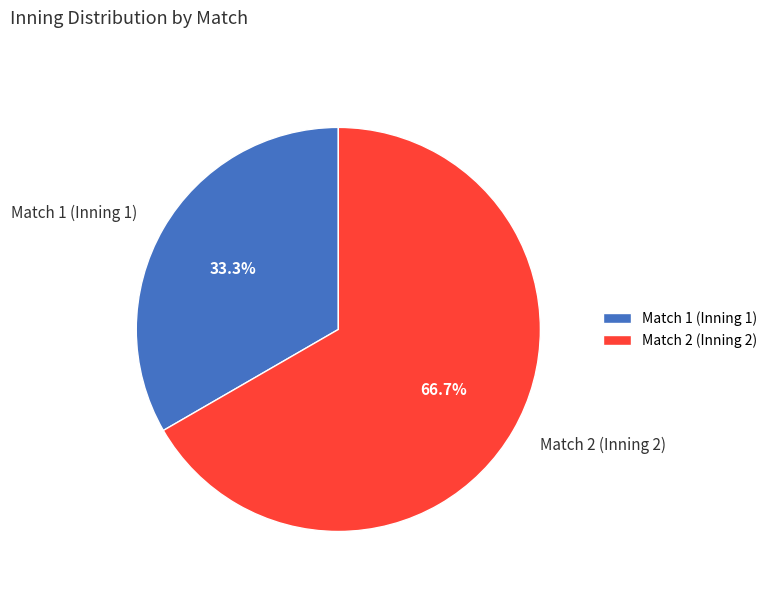

Combined, what portion of the pie is Match 2 (Inning 2) and Match 1 (Inning 1)?

100.0%